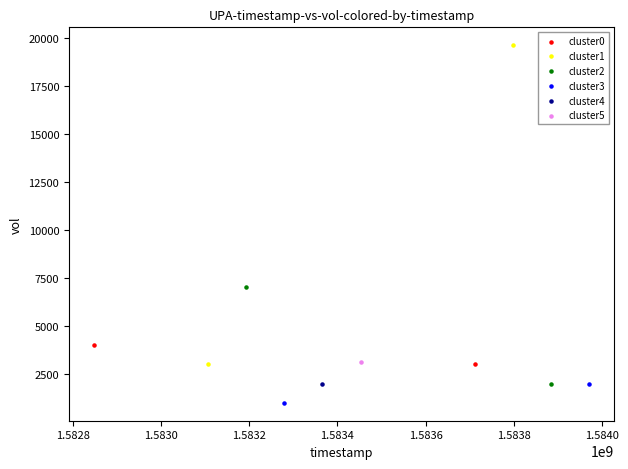

Which series contains the highest Y value?

cluster1